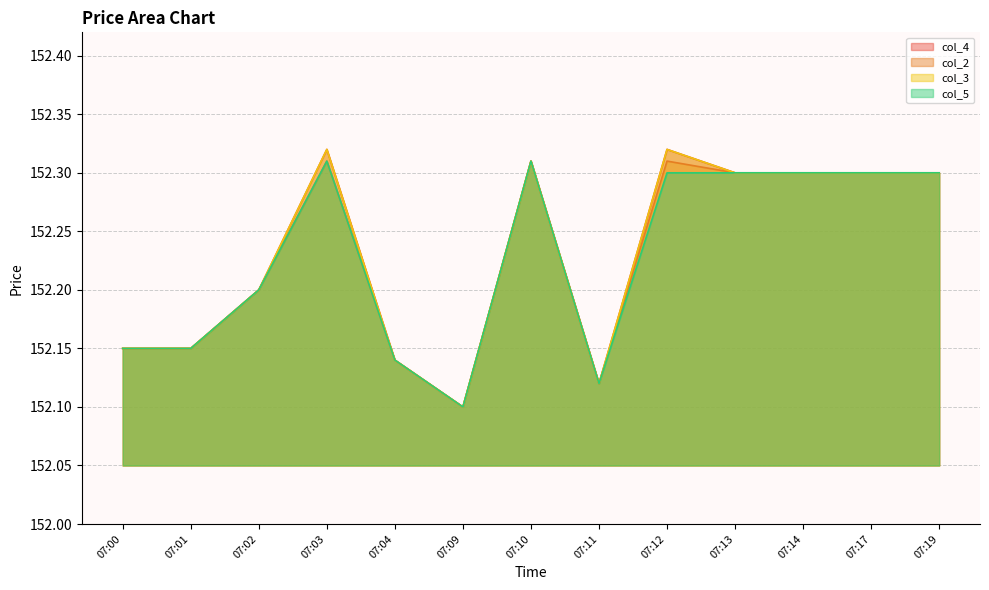

Is it true that col_5 equals 152.3 at 07:17?

True